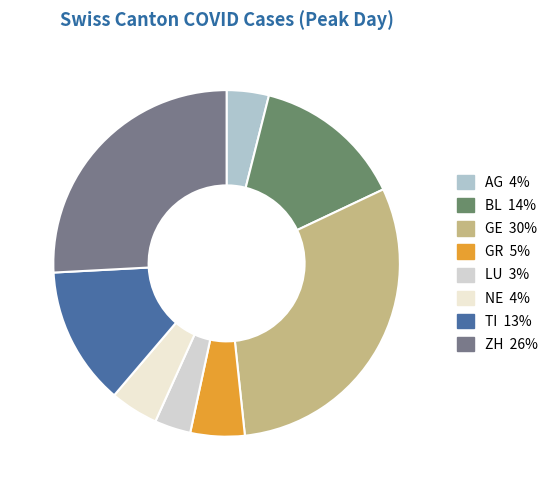

How many slices are in this pie chart?

8